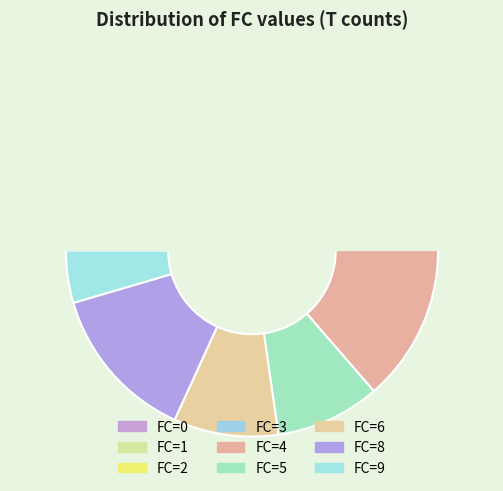

To the nearest percent, what is the difference between the largest and smallest slice percentages?

18%